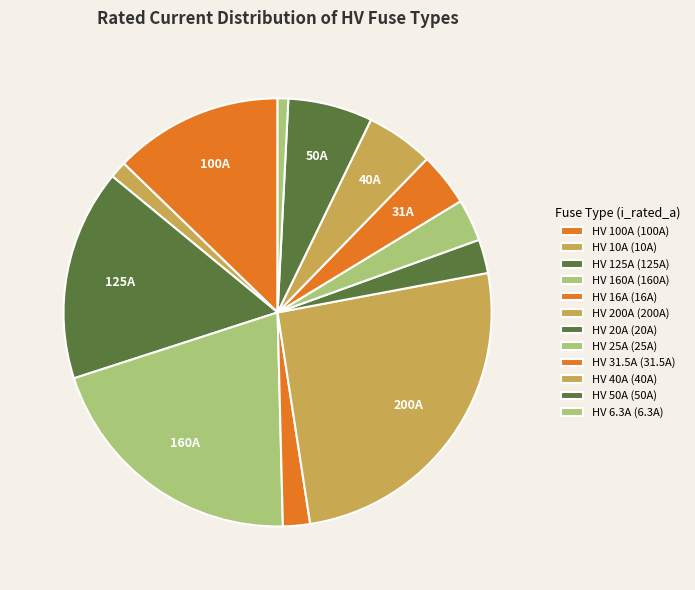

What is the largest slice in the pie chart?

HV 200A